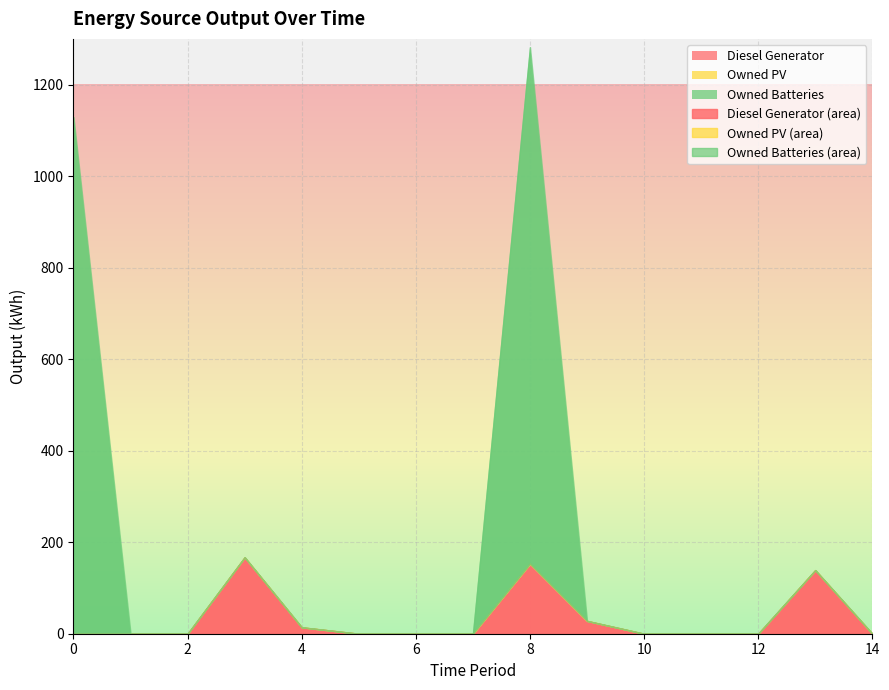

True or false: Diesel Generator and Owned PV intersect in this chart.

False